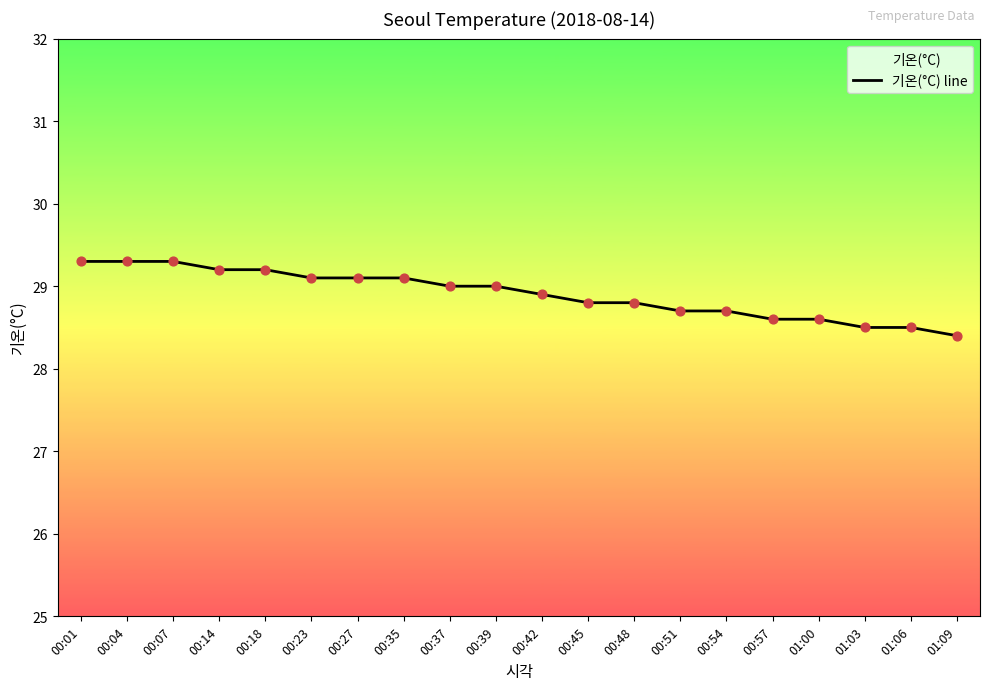

Which has a higher value, 00:23 or 00:37?

00:23